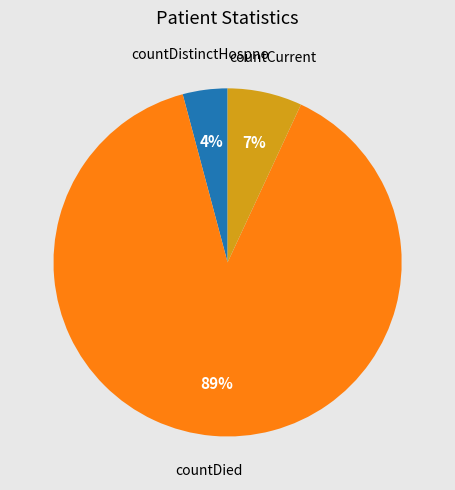

To the nearest percent, what is the difference between the largest and smallest slice percentages?

85%